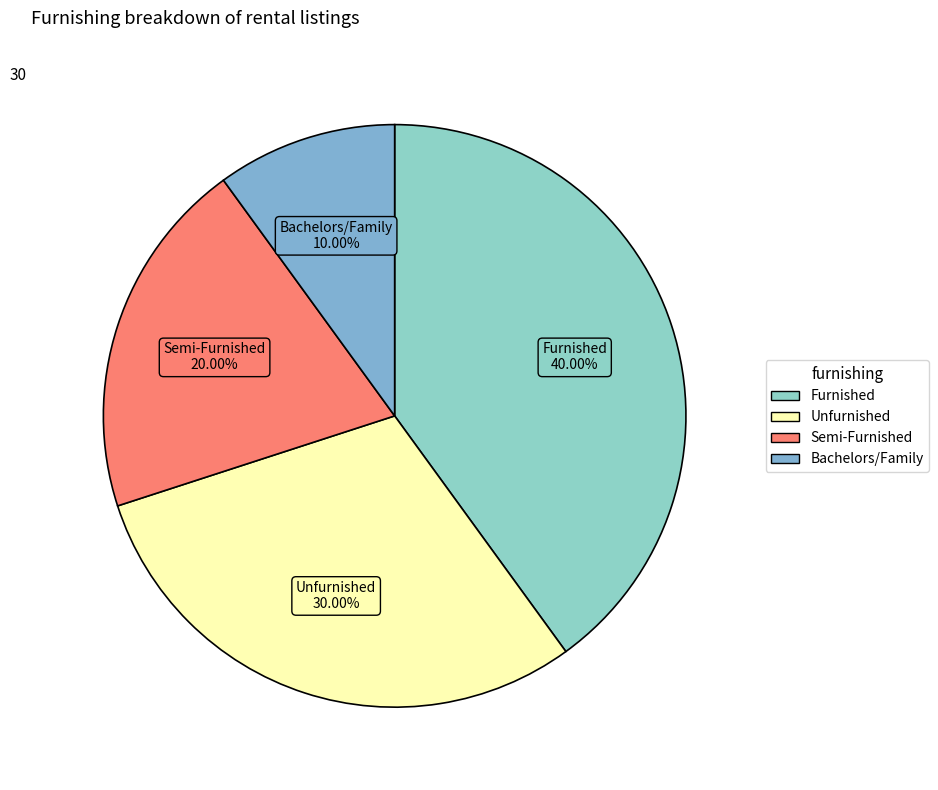

What portion of the pie excludes Semi-Furnished?

80.0%